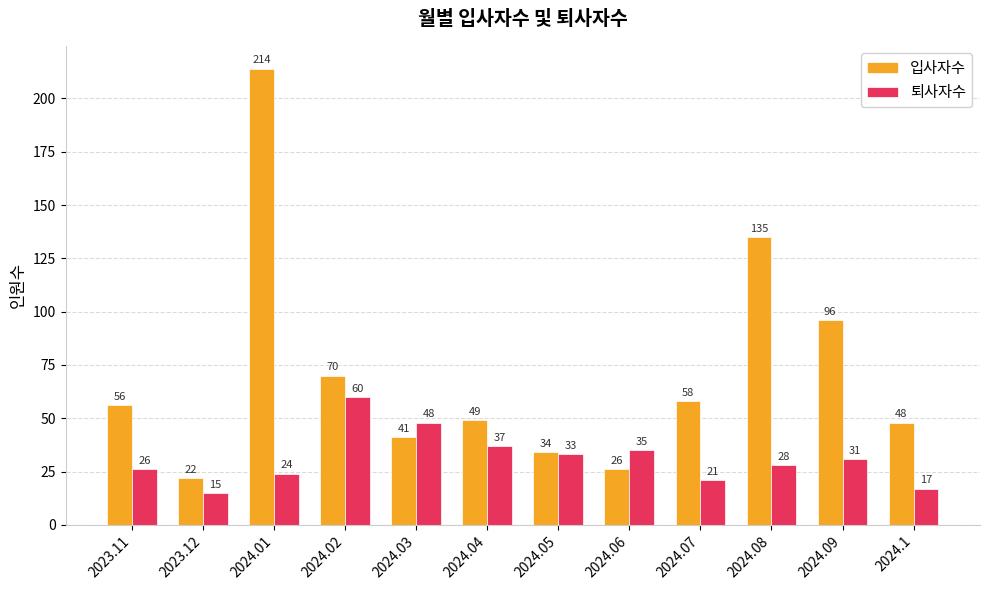

Rank the series at 2024.04 from highest to lowest value.

입사자수, 퇴사자수